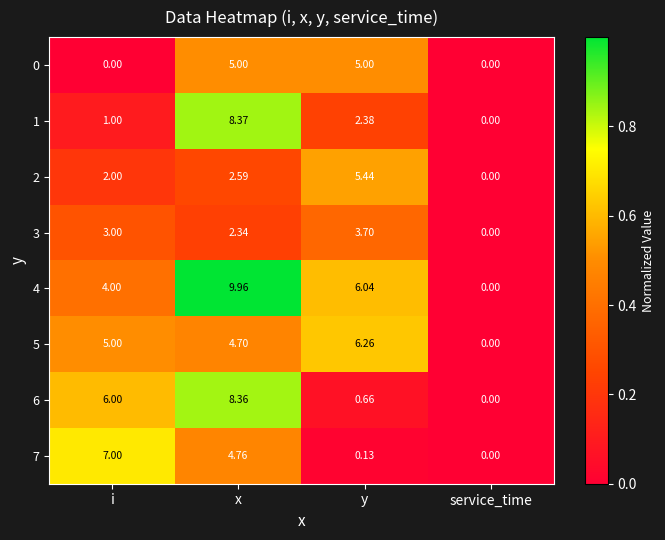

At which label does 4 first exceed 6?

x